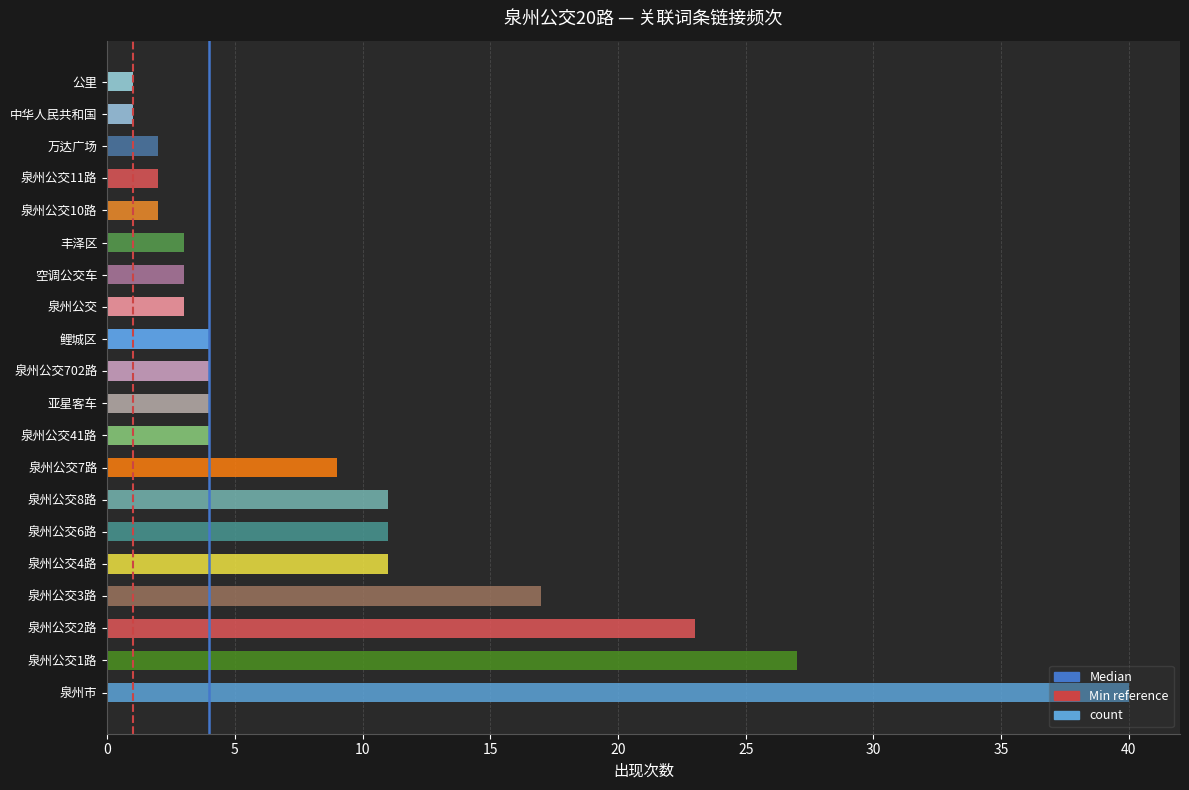

Approximately how many times larger is the value at 万达广场 compared to 空调公交车?

0.7